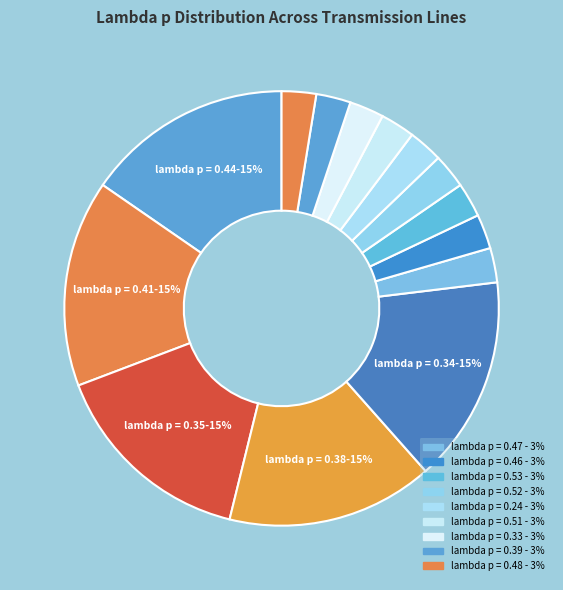

Count the number of slices in the pie.

14